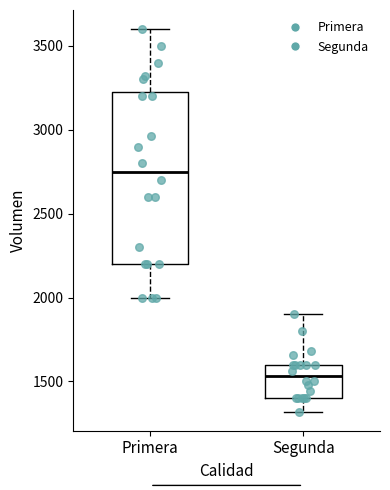

Which box has the highest median line?

Primera